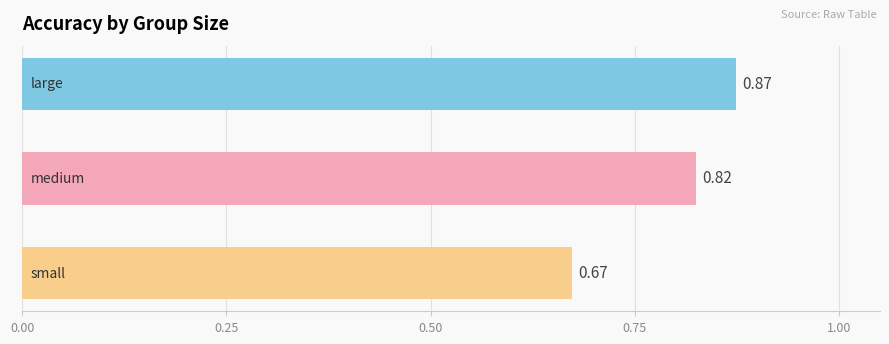

Count the number of data series in this chart.

1